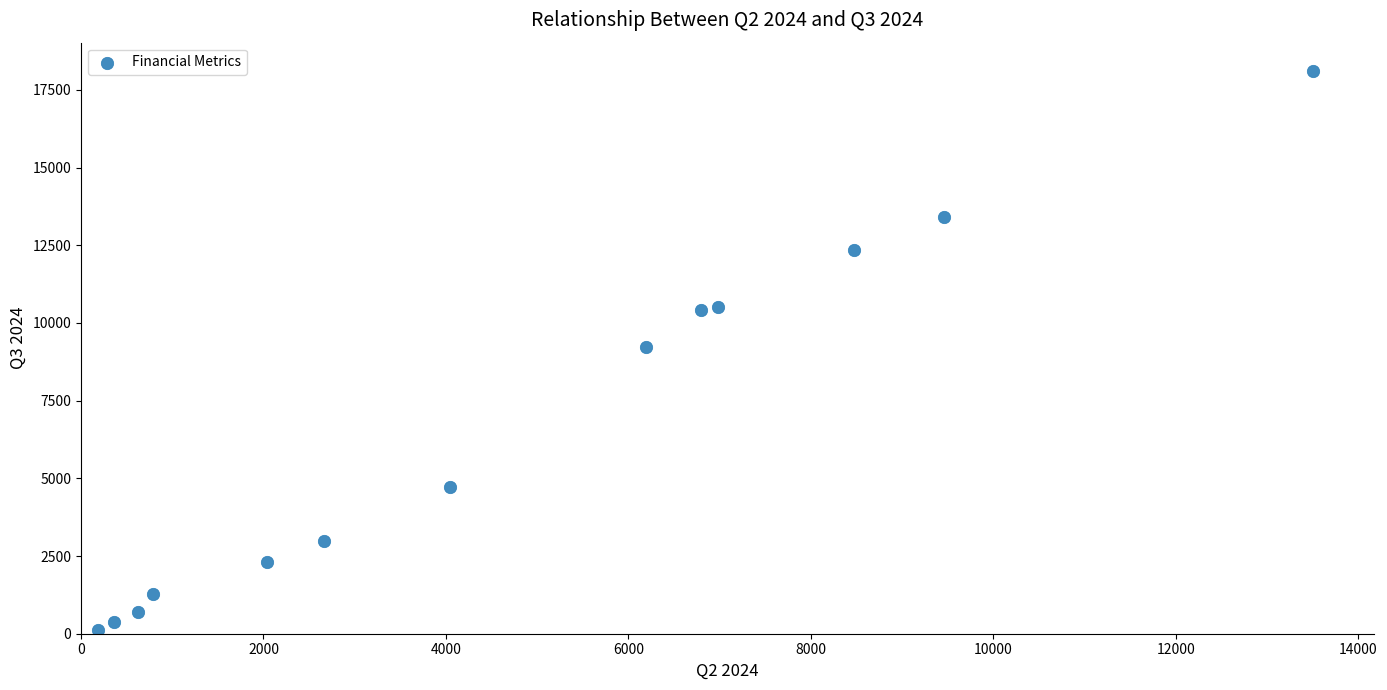

What is the range of X values (max minus min)?

13326